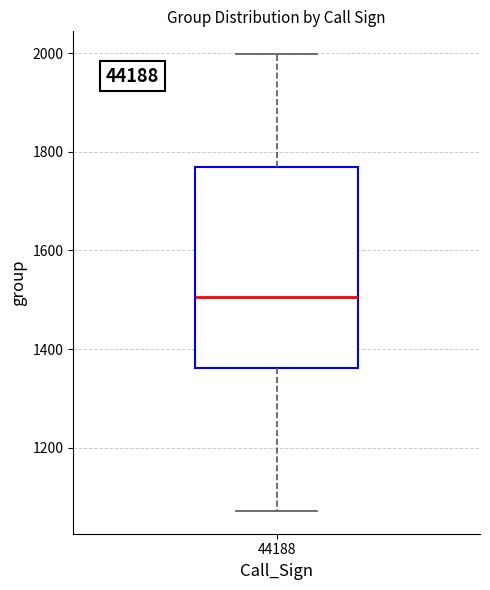

Read this box plot against the y-axis: the position of the median line, the range covered by the box, and the ends of both whiskers. The values are not printed on the chart, so give them approximately, as read against the axis.

median 1500, box 1360 to 1760, whiskers 1080 to 2000